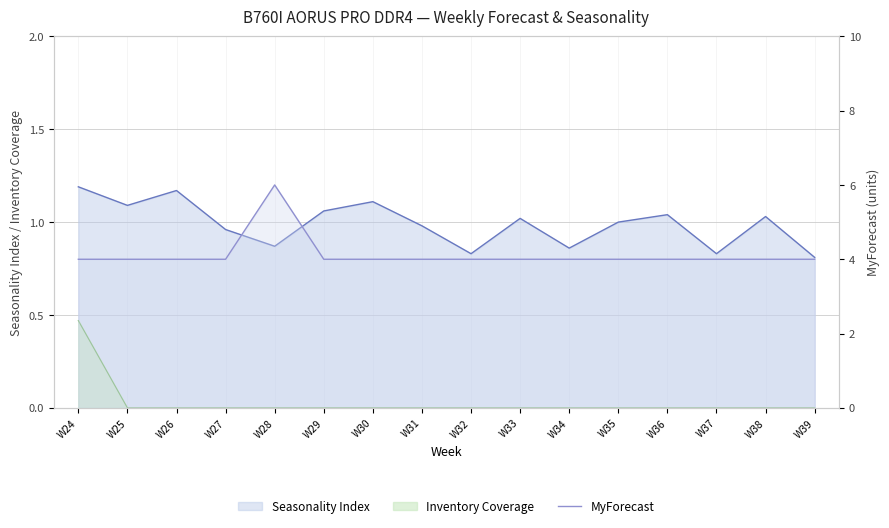

True or false: there are more than 2 points higher than both neighbors.

False